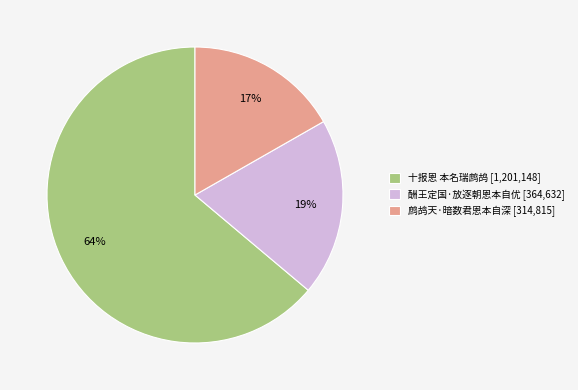

Is it true that 十报恩 本名瑞鹧鸪 is 64% of the pie?

True